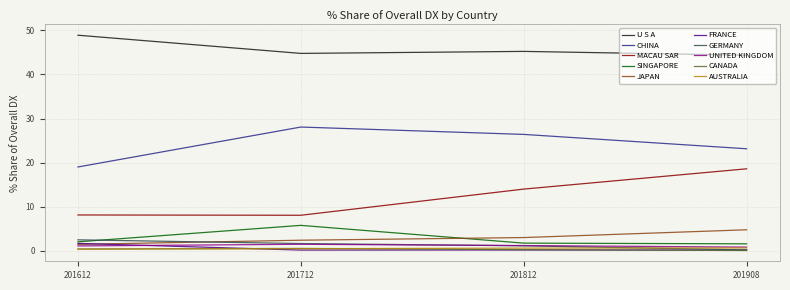

Between which two adjacent categories do UNITED KINGDOM and FRANCE first intersect?

201612 and 201712